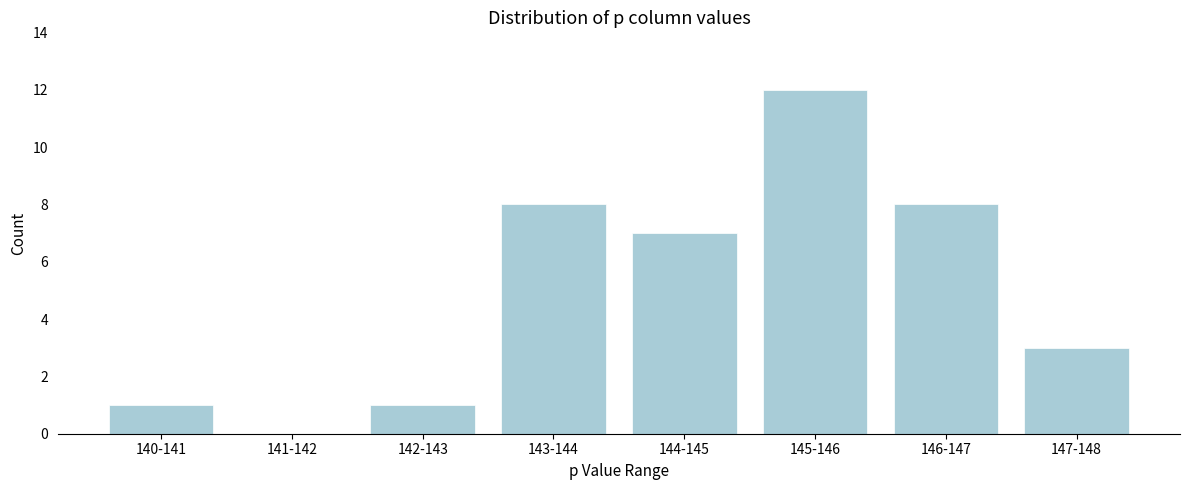

Reading left to right, list all the values displayed in this chart.

140-141=1	141-142=0	142-143=1	143-144=8	144-145=7	145-146=12	146-147=8	147-148=3